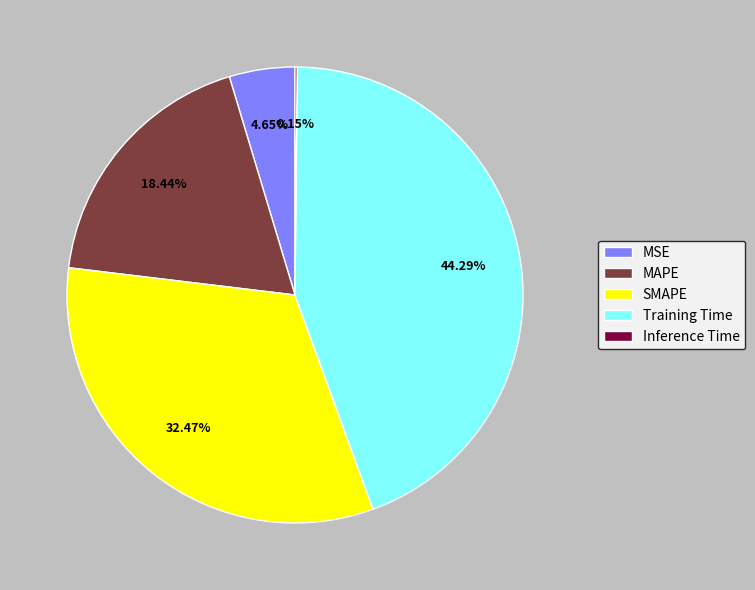

True or false: SMAPE accounts for 25% of the total.

False